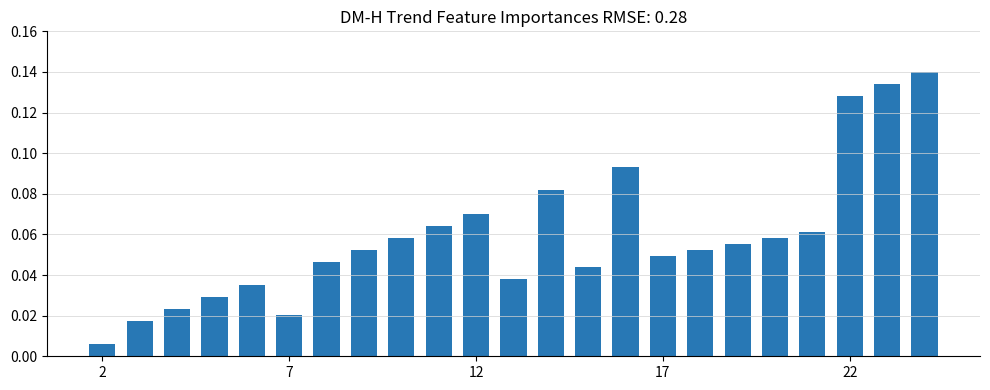

What is the sum of all values?

1.4